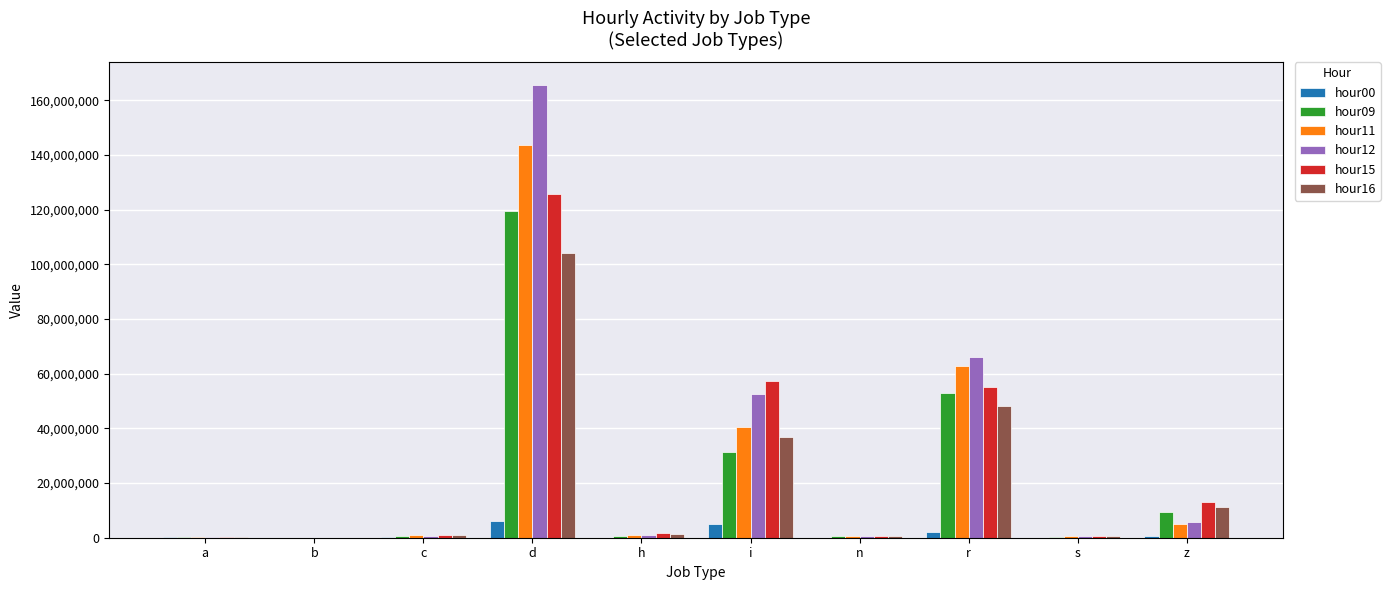

Which category has the highest value across all series?

d